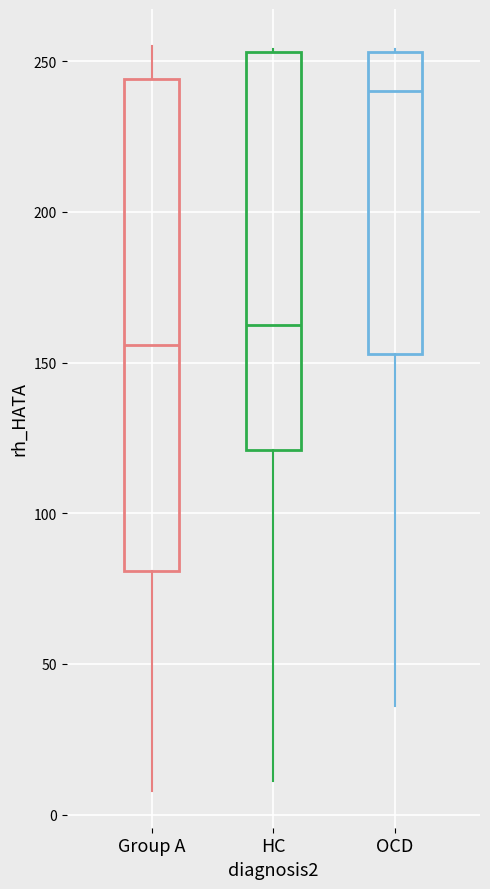

Reading left to right, read every box against the y-axis: the position of its median line, the range the box covers, and the ends of its whiskers. The values are not printed on the chart, so give them approximately, as read against the axis.

Group A: median 155, box 80 to 245, whiskers 10 to 255
HC: median 165, box 120 to 255, whiskers 10 to 255
OCD: median 240, box 155 to 255, whiskers 35 to 255